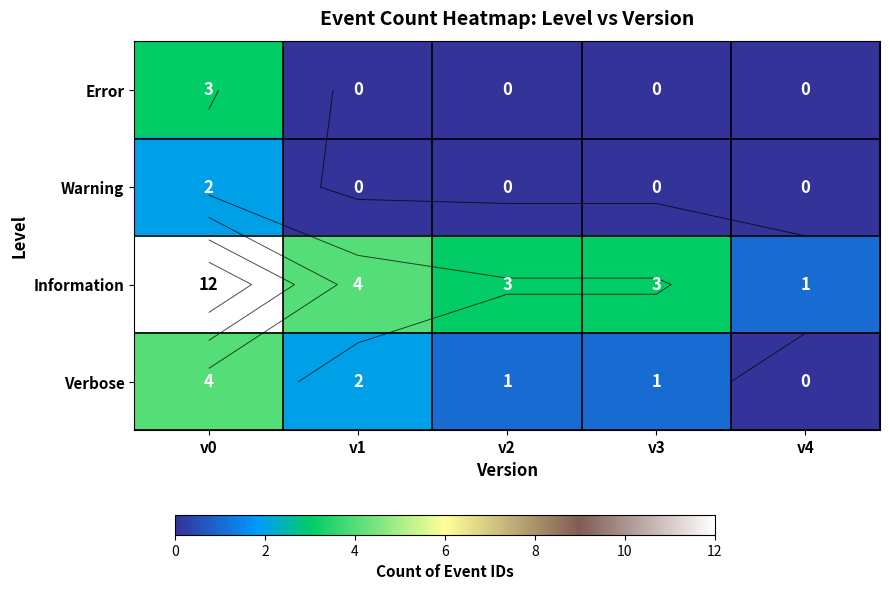

True or false: Error has a value of 3 at v0.

True